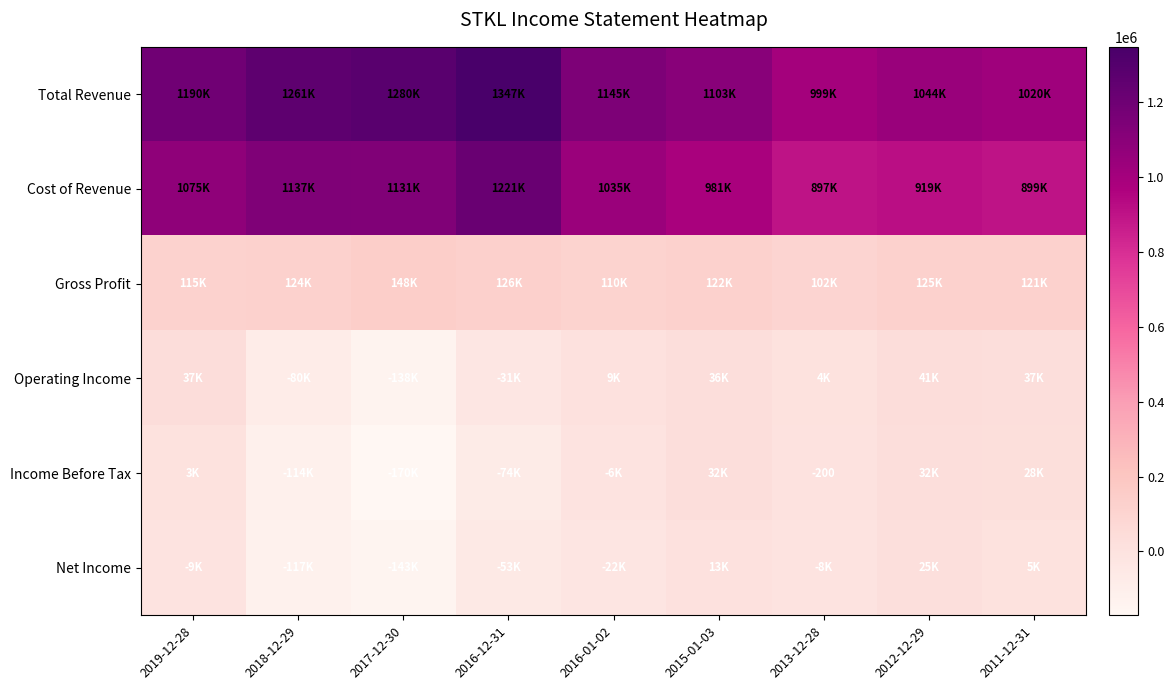

How many series are shown in this chart?

6